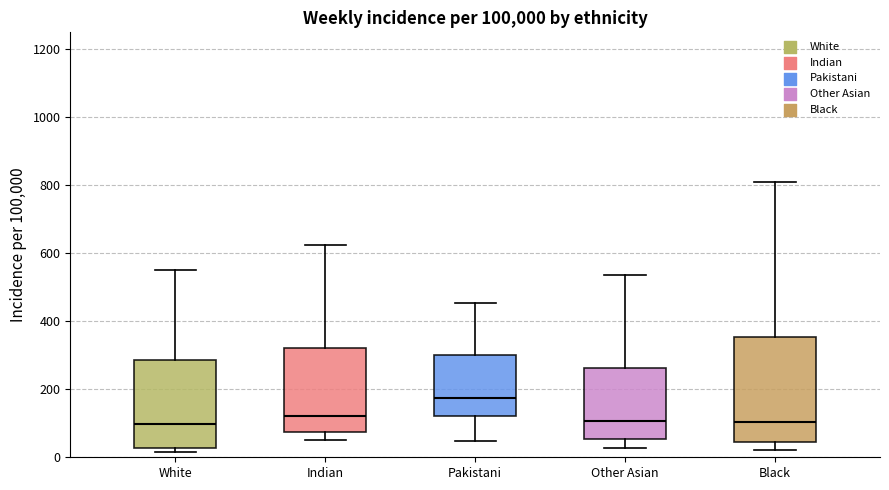

Reading left to right, transcribe this box plot: for each box, give where its median line is, the range the box spans, and where its two whiskers end, as read against the y-axis. The values are not printed on the chart, so give them approximately, as read against the axis.

White: median 100, box 20 to 280, whiskers 20 (just below the box's lower edge) to 560
Indian: median 120, box 80 to 320, whiskers 60 to 620
Pakistani: median 180, box 120 to 300, whiskers 40 to 460
Other Asian: median 100, box 60 to 260, whiskers 20 to 540
Black: median 100, box 40 to 360, whiskers 20 to 800